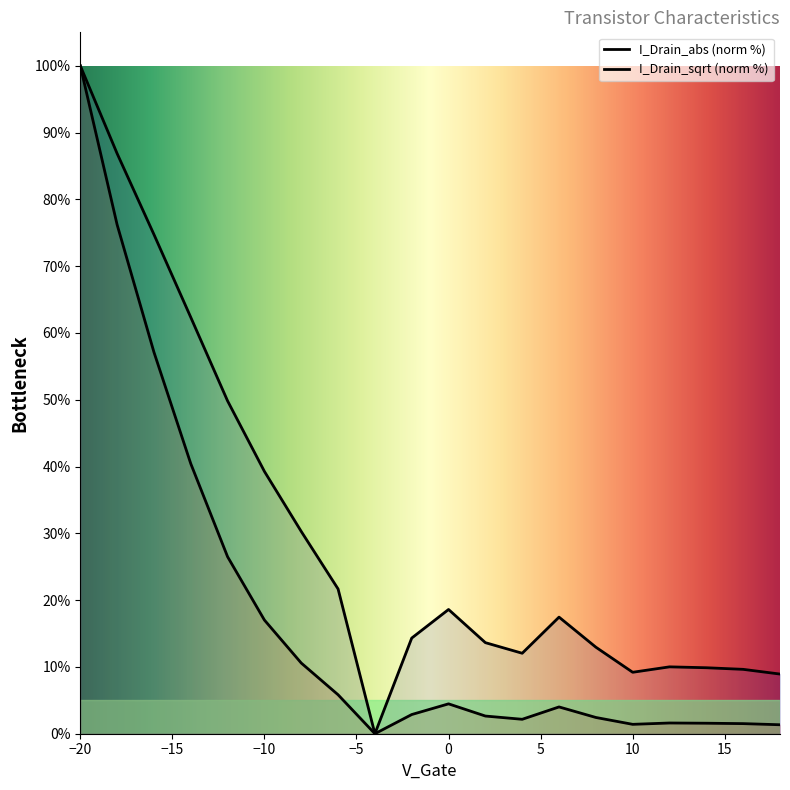

Reading left to right, extract all data points from this chart.

I_Drain_abs: 100.0	76.2	57.1	40.4	26.5	17.0	10.6	5.8	0.0	2.9	4.5	2.6	2.2	4.0	2.4	1.4	1.6	1.6	1.5	1.3
I_Drain_sqrt: 100.0	86.9	74.7	62.3	49.8	39.3	30.3	21.7	0.0	14.3	18.6	13.6	12.0	17.5	13.0	9.2	10.0	9.9	9.6	8.9